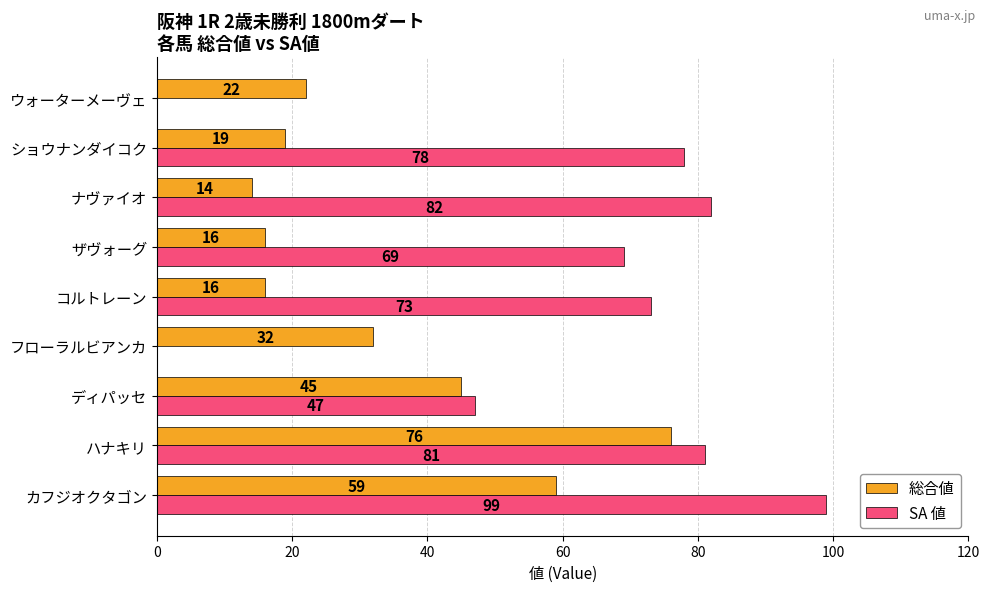

The value of SA 値 at ハナキリ is 81. True or false?

True